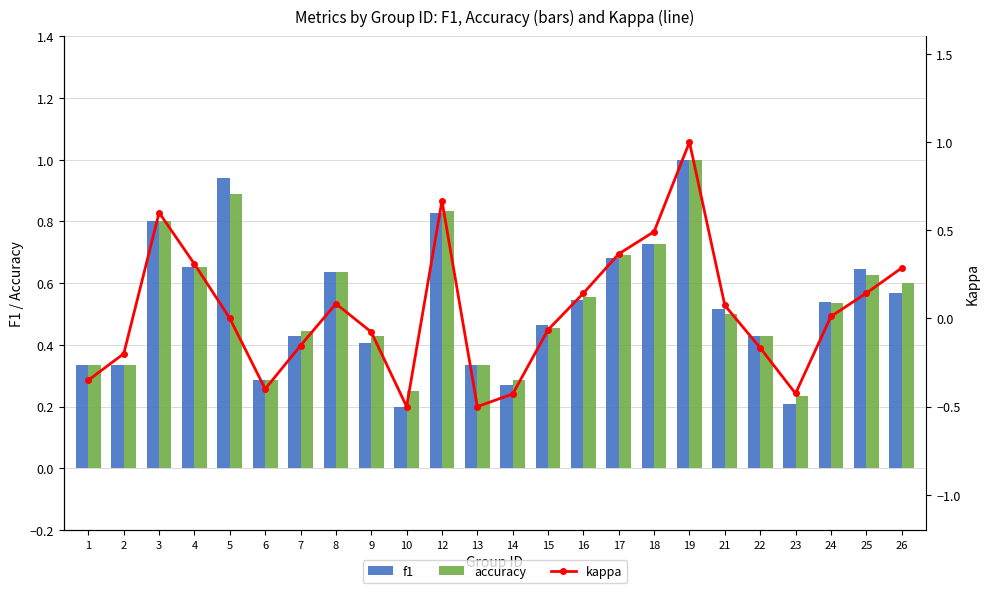

Reading left to right, what are all the values shown in this chart?

f1: 1=0.3	2=0.3	3=0.8	4=0.7	5=0.9	6=0.3	7=0.4	8=0.6	9=0.4	10=0.2	12=0.8	13=0.3	14=0.3	15=0.5	16=0.5	17=0.7	18=0.7	19=1.0	21=0.5	22=0.4	23=0.2	24=0.5	25=0.6	26=0.6
accuracy: 1=0.3	2=0.3	3=0.8	4=0.7	5=0.9	6=0.3	7=0.4	8=0.6	9=0.4	10=0.2	12=0.8	13=0.3	14=0.3	15=0.5	16=0.6	17=0.7	18=0.7	19=1.0	21=0.5	22=0.4	23=0.2	24=0.5	25=0.6	26=0.6
kappa: 1=-0.3	2=-0.2	3=0.6	4=0.3	5=0.0	6=-0.4	7=-0.2	8=0.1	9=-0.1	10=-0.5	12=0.7	13=-0.5	14=-0.4	15=-0.1	16=0.1	17=0.4	18=0.5	19=1.0	21=0.1	22=-0.2	23=-0.4	24=0.0	25=0.1	26=0.3